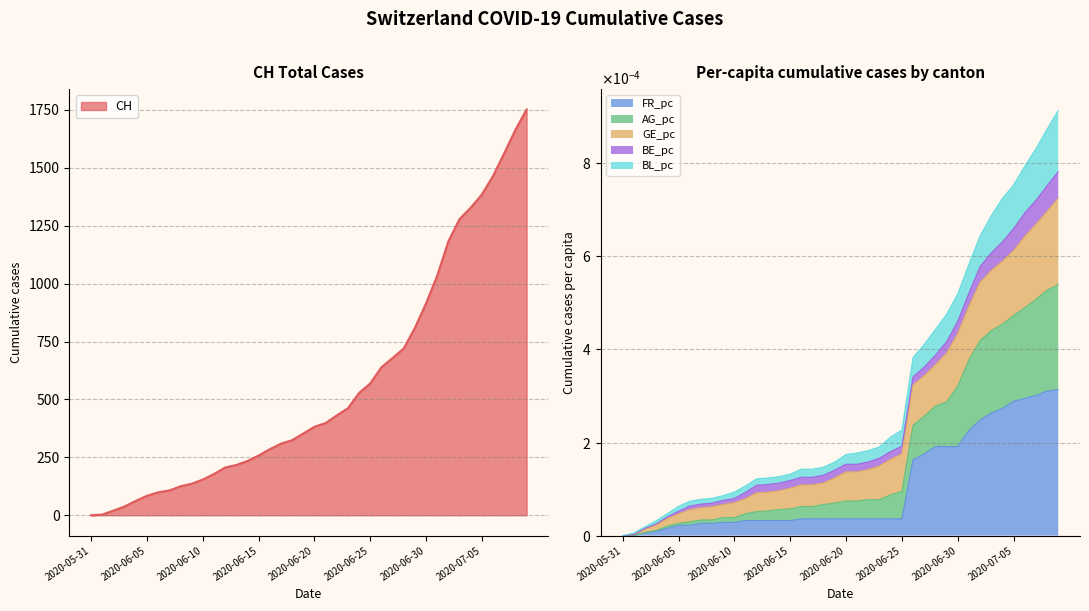

The CH series shows 382.0 at 2020-06-20. True or false?

True